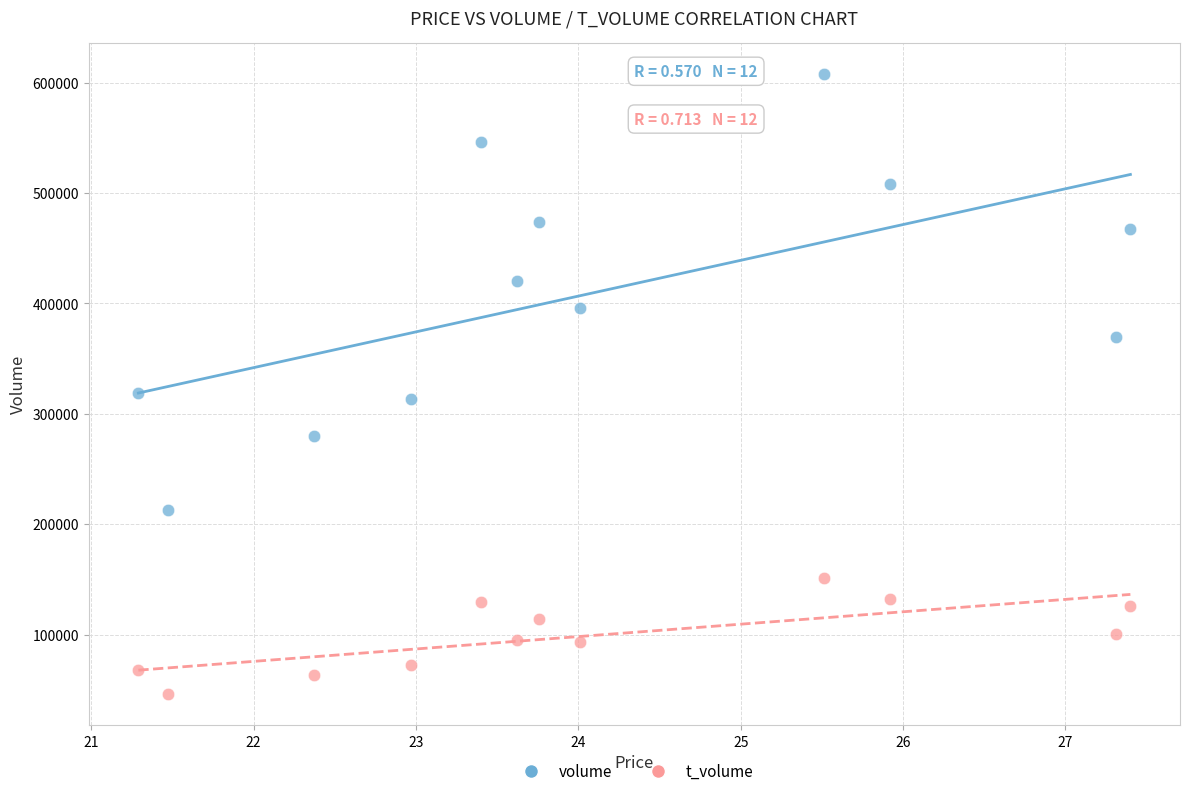

Which series contains the highest Y value?

volume